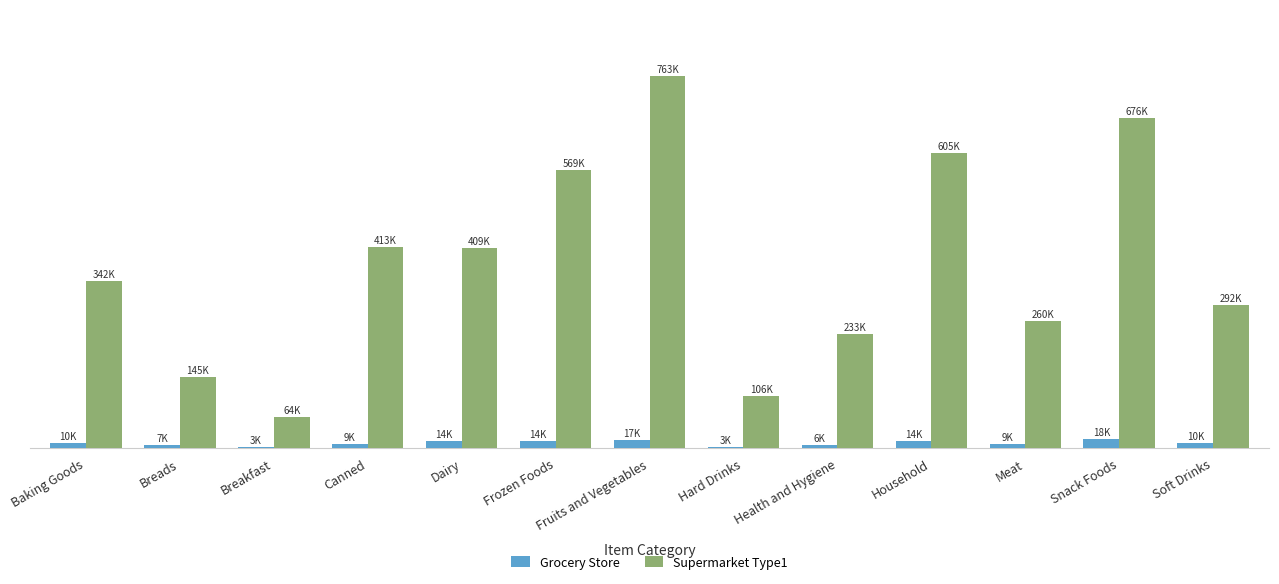

Where is Grocery Store nearest to the value 10532?

Soft Drinks